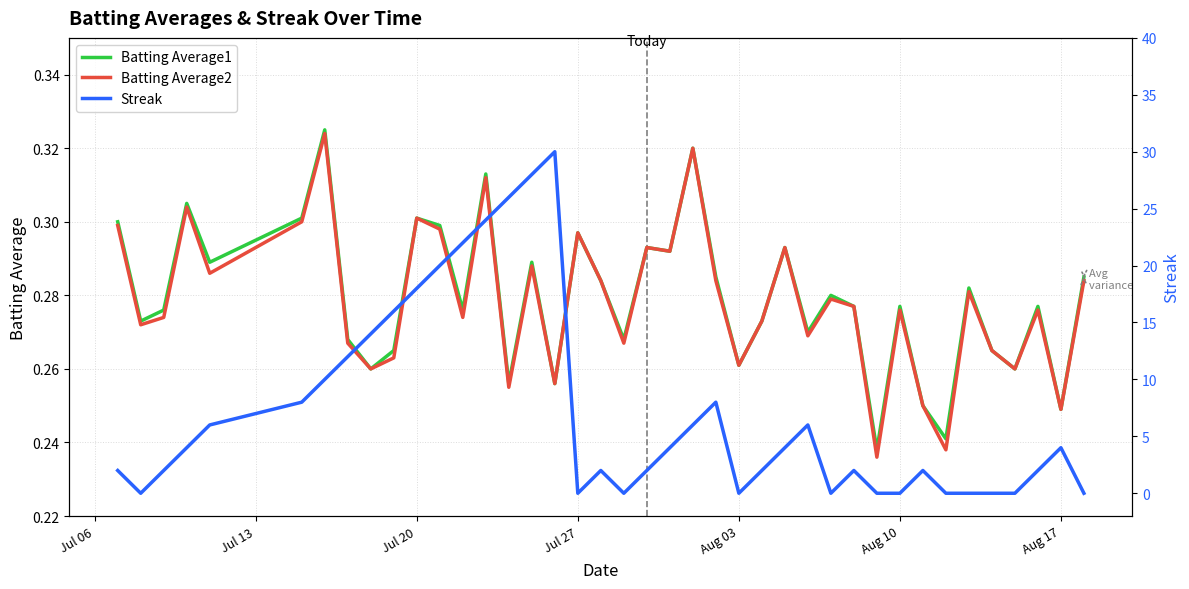

True or false: Batting Average2 has a value of 0.4 at 25.

False